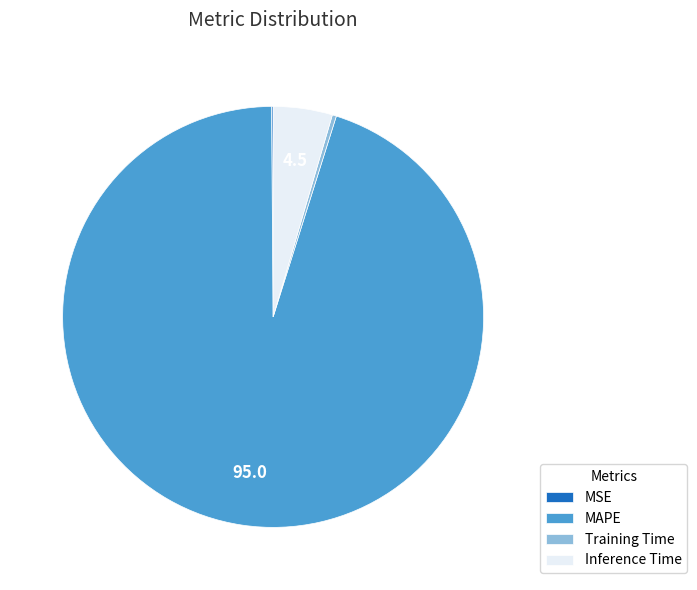

Is it true that MAPE is 95% of the pie?

True